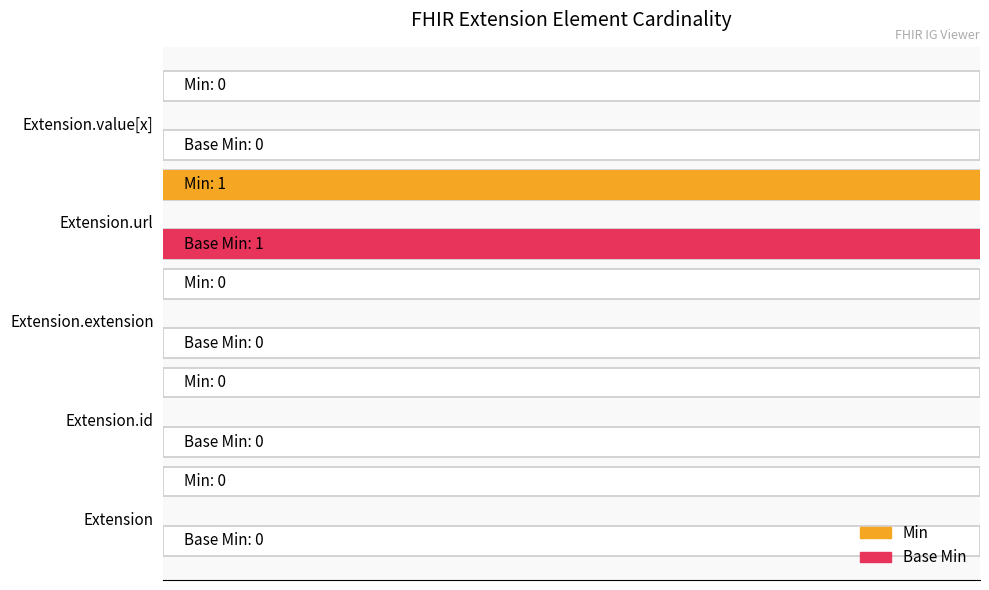

What is the sum of all Base Min values?

1